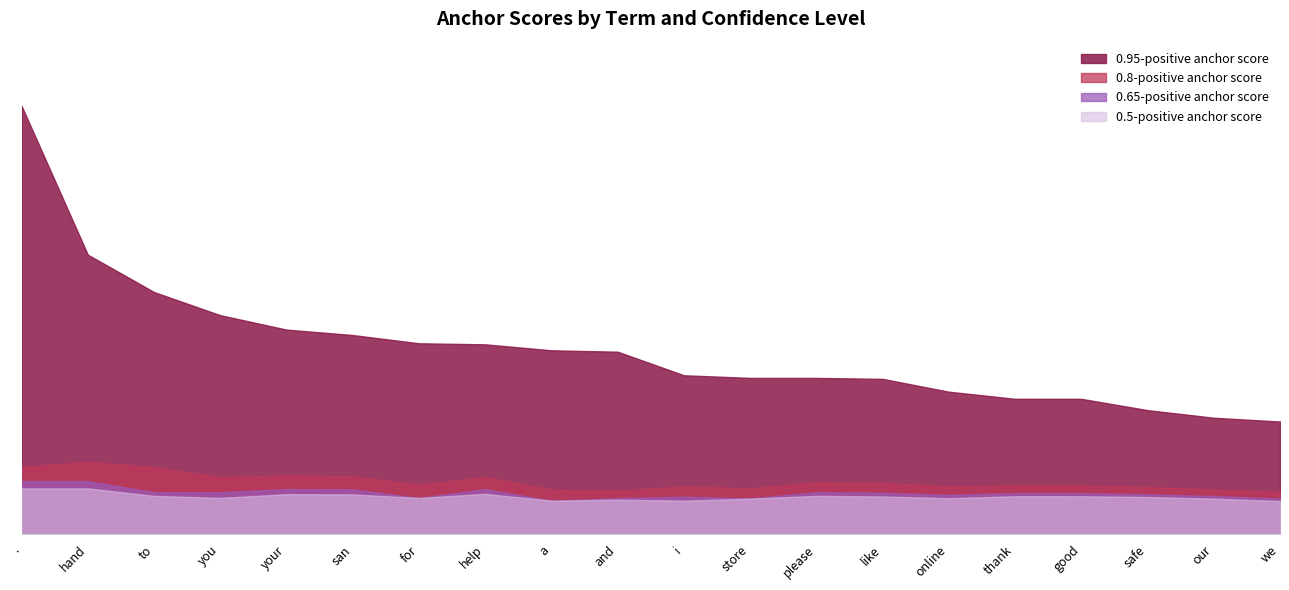

Which series has the largest range (max minus min)?

0.95-positive anchor score